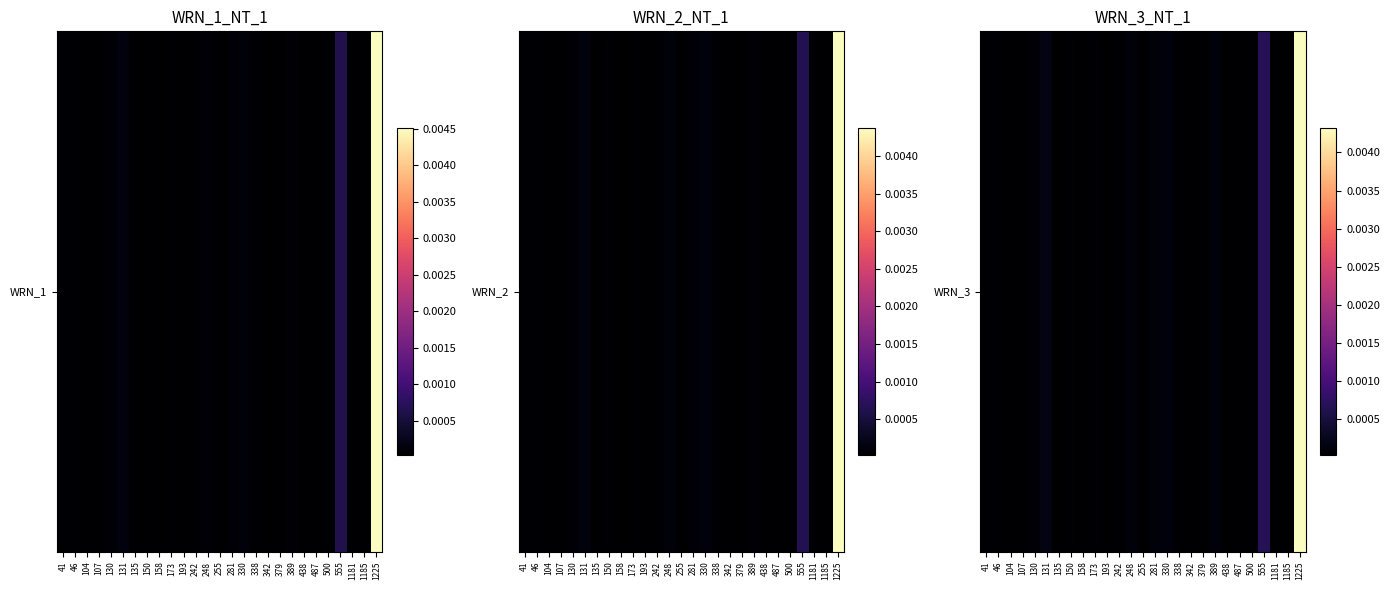

Which has a higher value, 173 or 41?

41